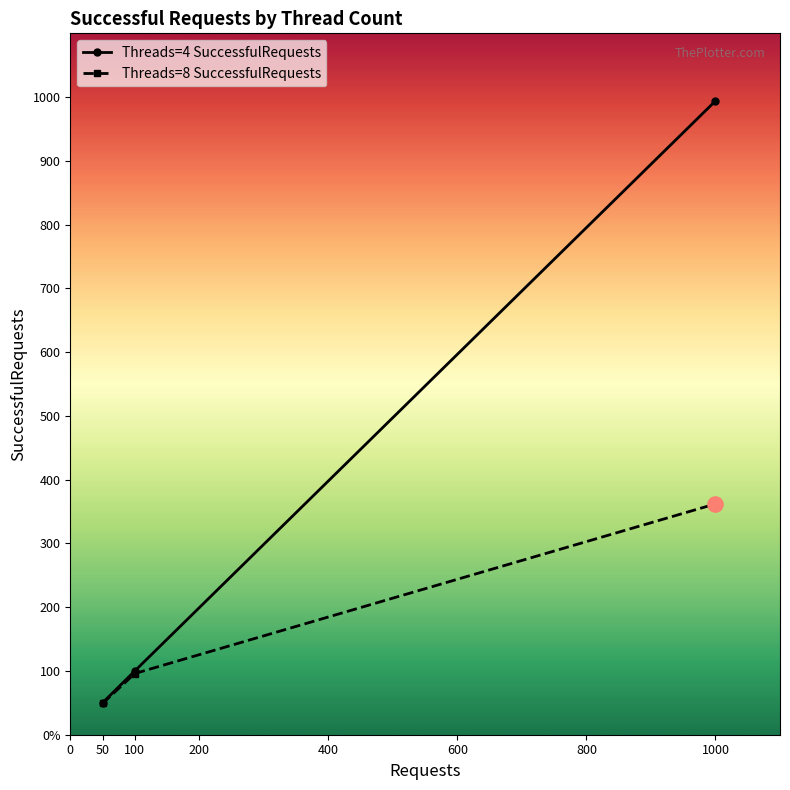

At how many categories does at least one series exceed 536?

1